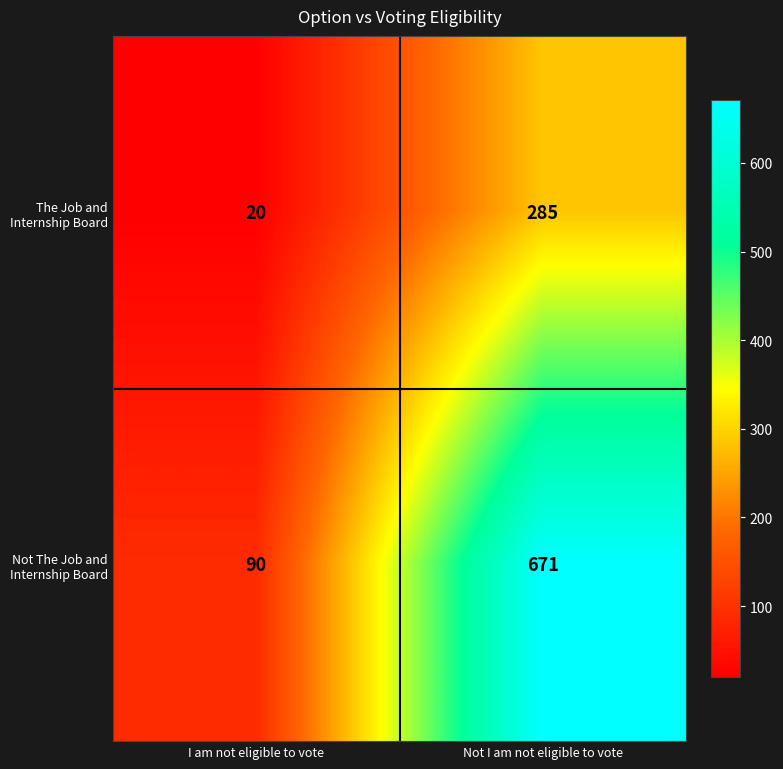

What is the total value across all series at I am not eligible to vote?

110